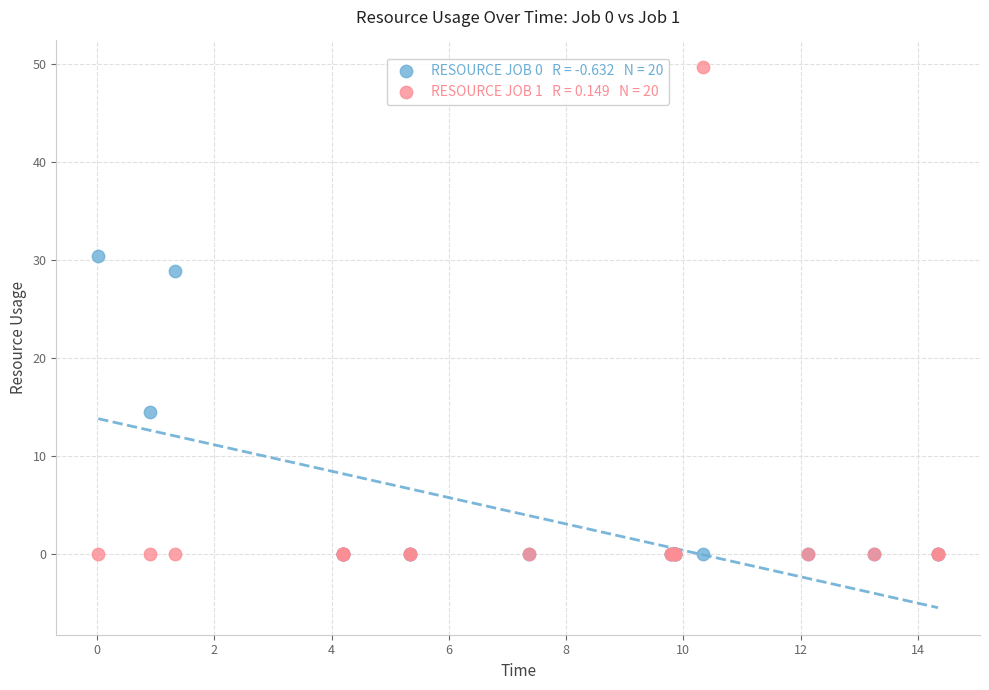

Across all series, what Y value is closest to 24?

28.9